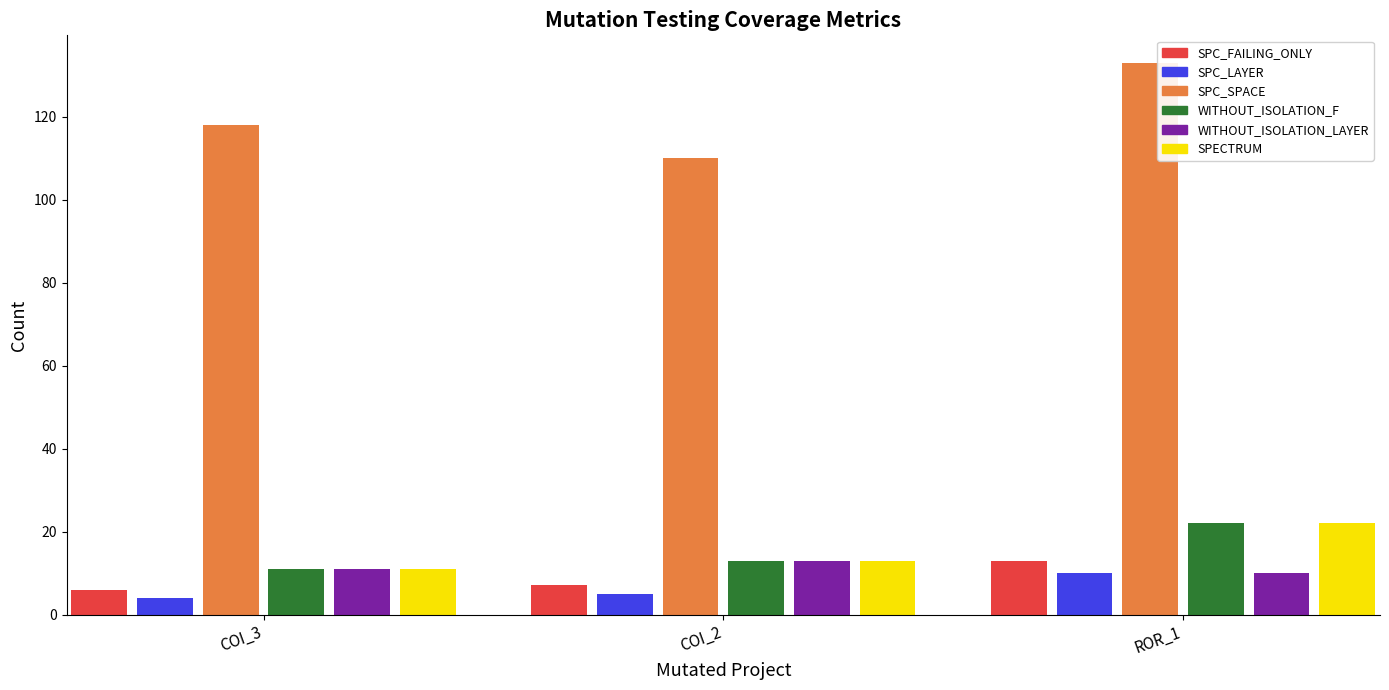

What position from the right is AutoResponder.EmailSystem.Client.COI_3?

3